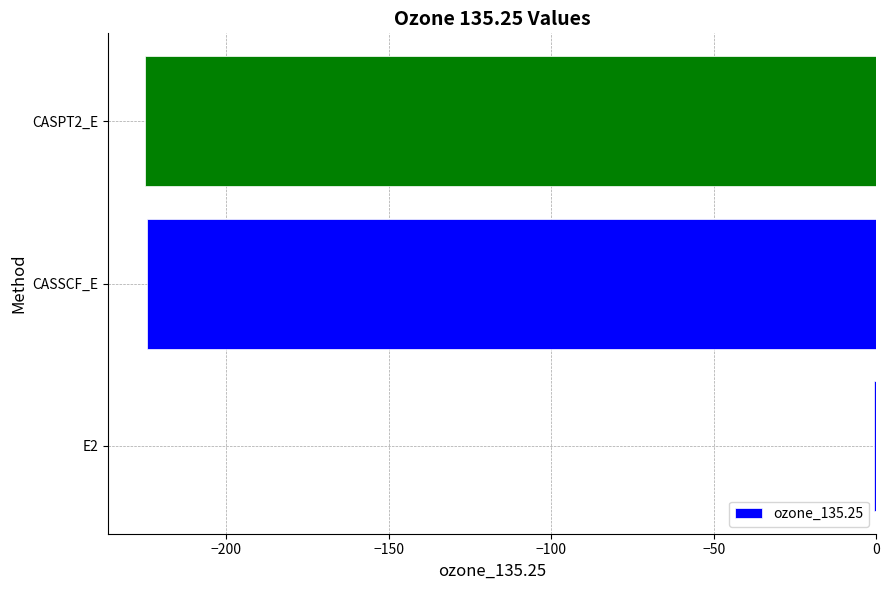

What is the maximum value shown in the chart?

-0.5